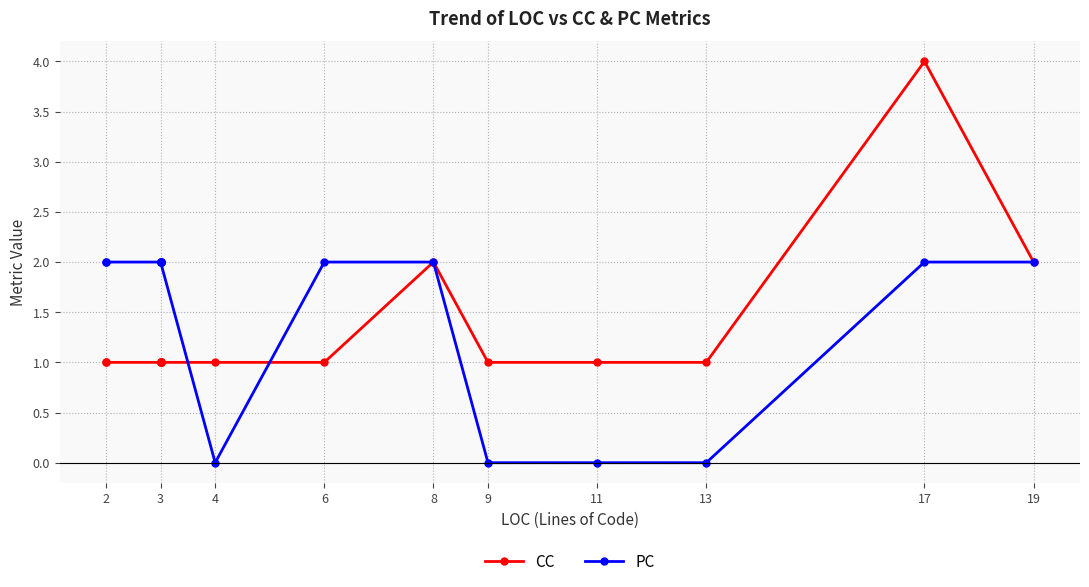

What are all the series names shown in the legend?

CC, PC